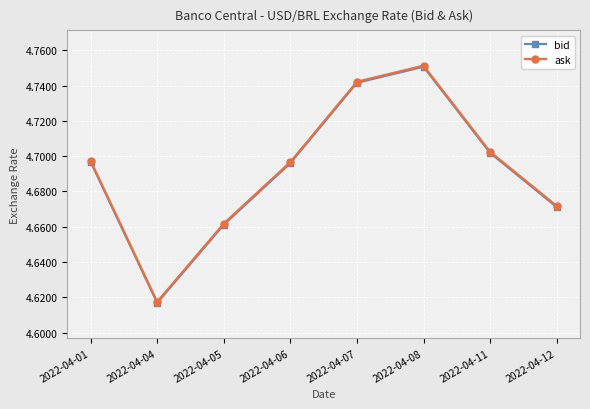

Is the value of ask at 2022-04-08 greater than the value of bid at 2022-04-07?

Yes